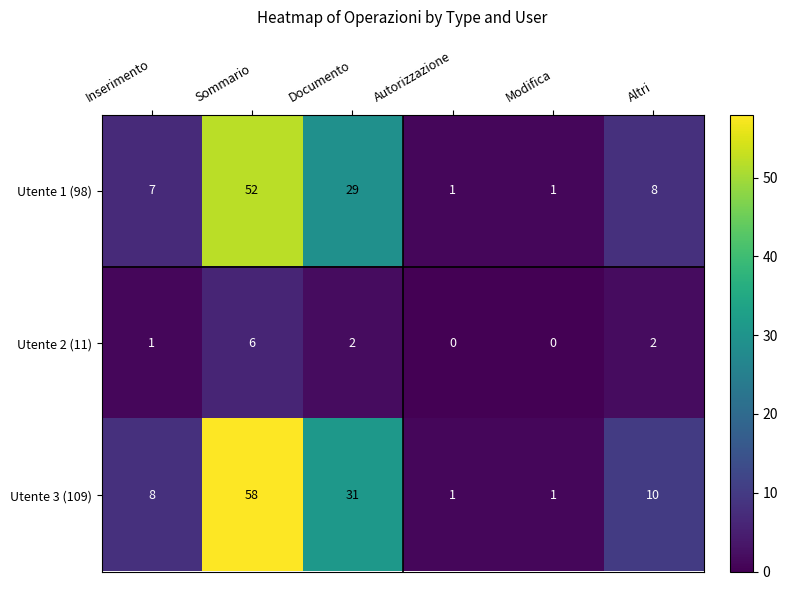

At which label is Utente 3 (109) closest to 29?

Documento